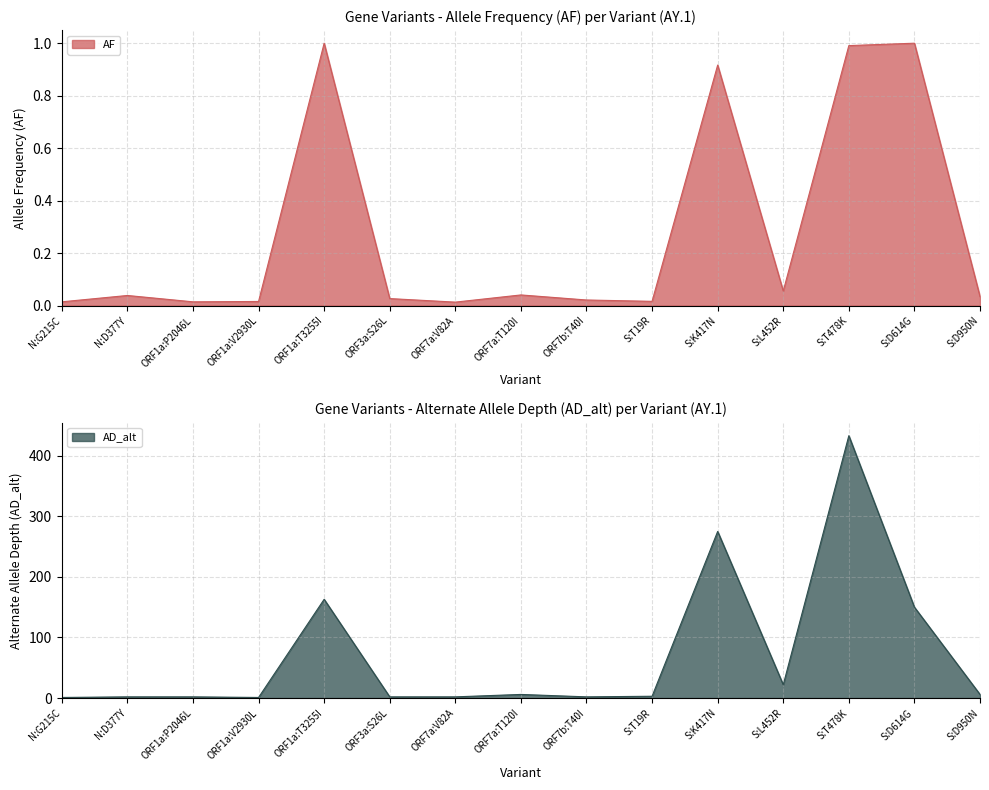

What is the approximate value of AD_alt at ORF3a:S26L?

2